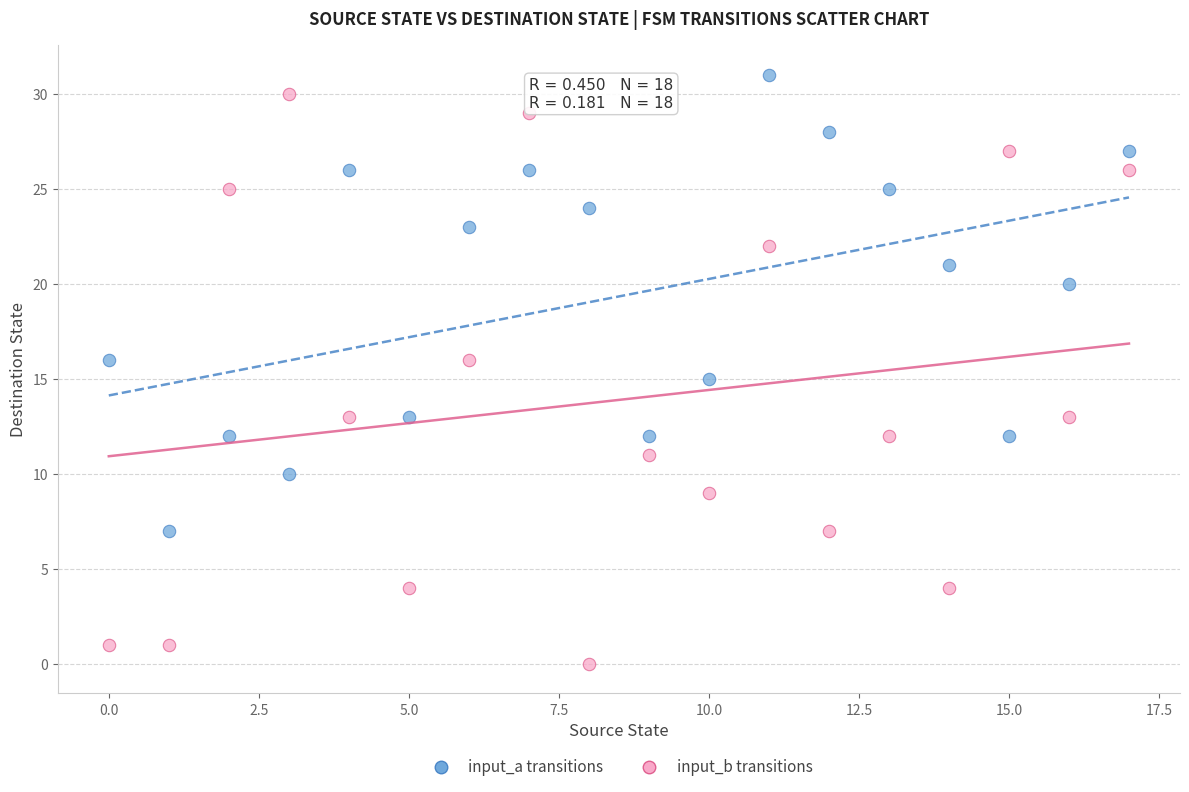

Which series has the largest Y range (max minus min)?

input_b transitions